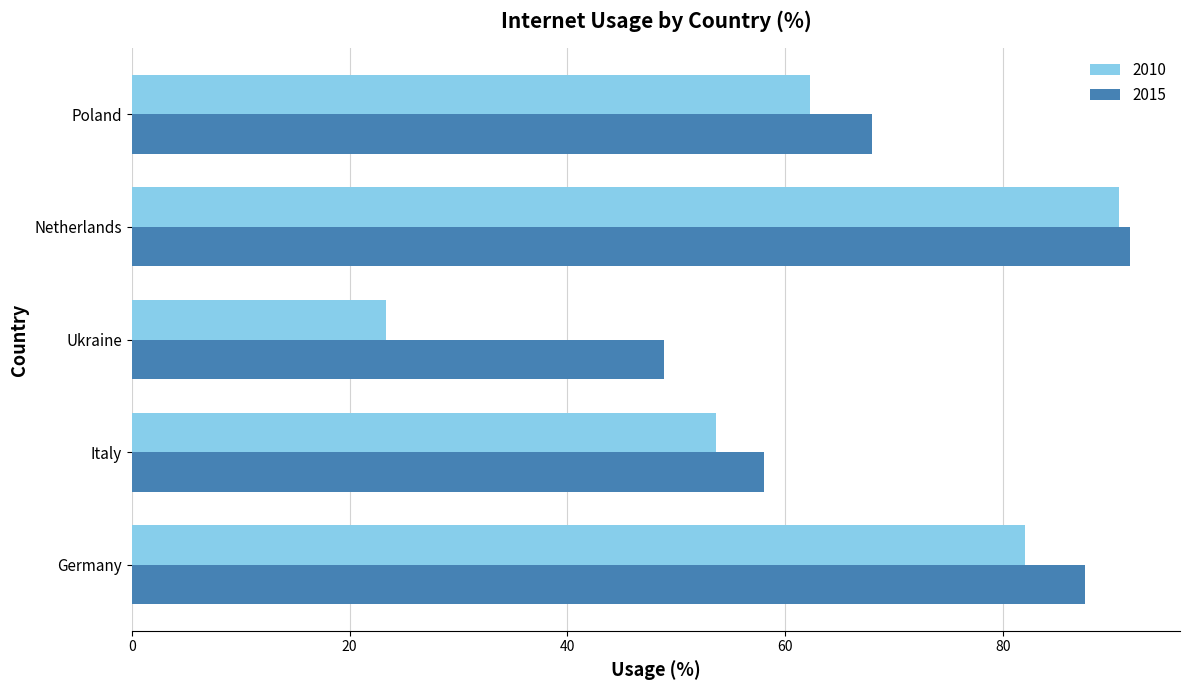

What is the sum of the 2015 values at Ukraine and Poland?

116.9